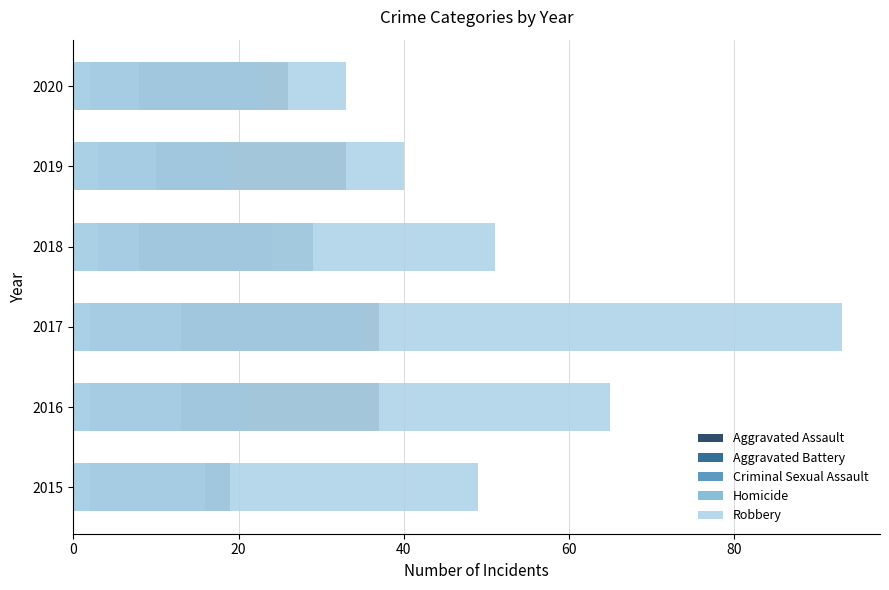

What is the minimum value for Robbery?

33